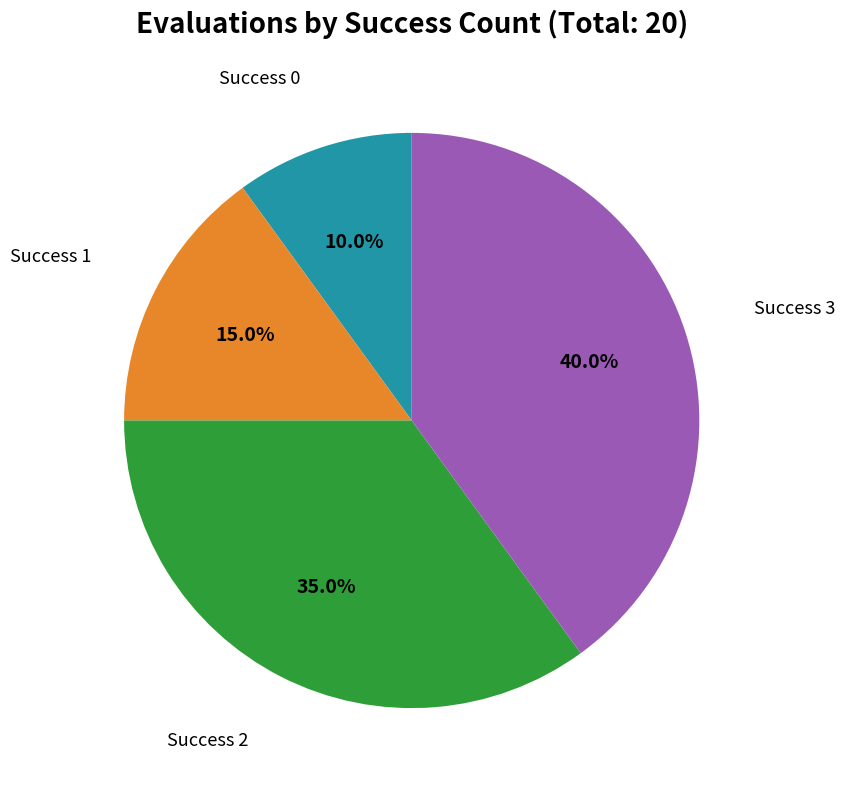

Is there any slice that represents more than half of the pie?

No